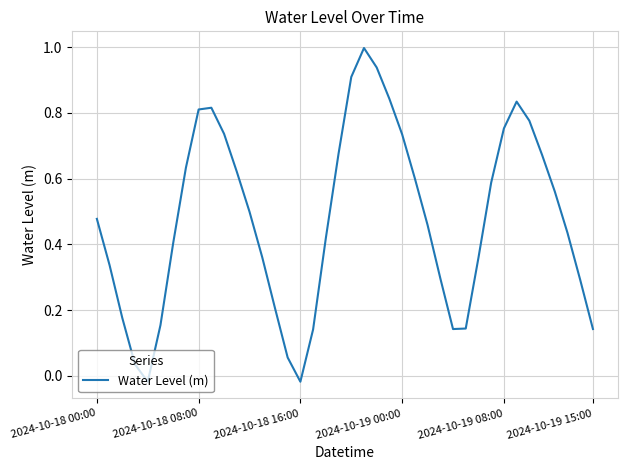

What is the difference between the maximum and minimum values?

1.0